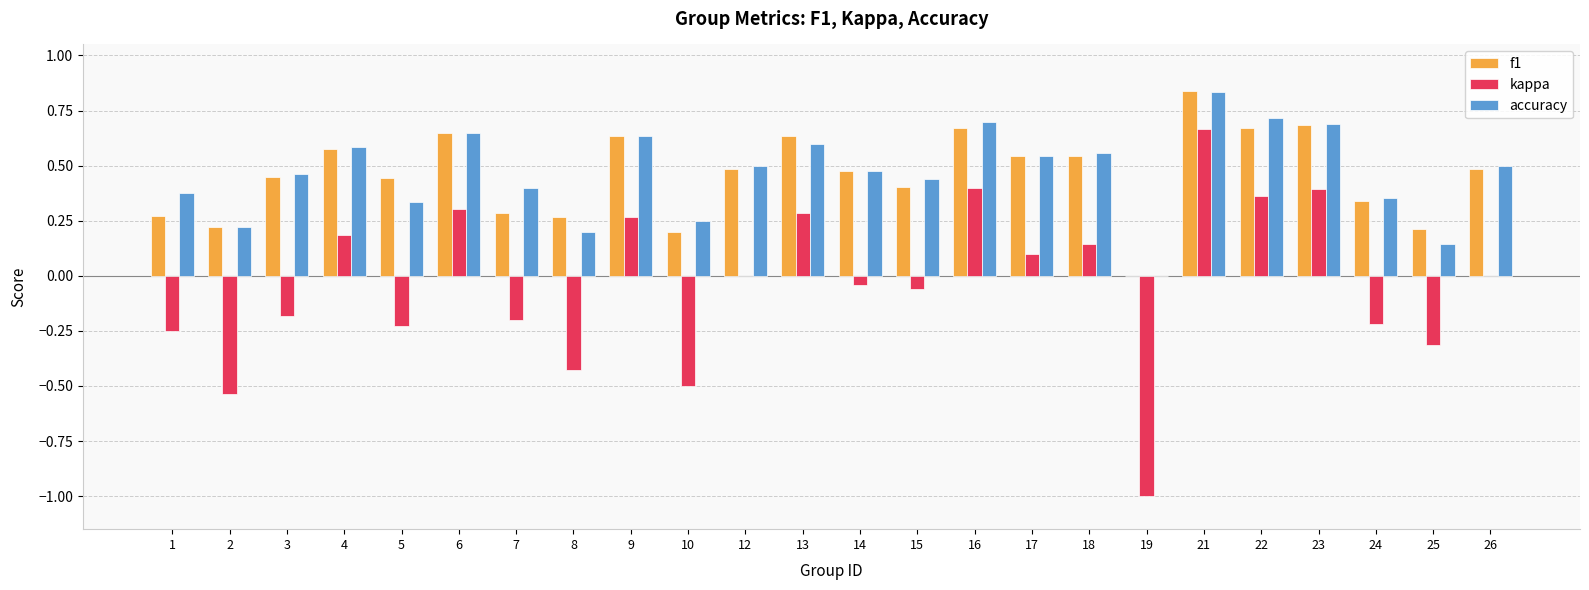

What is the sum of all accuracy values?

11.2